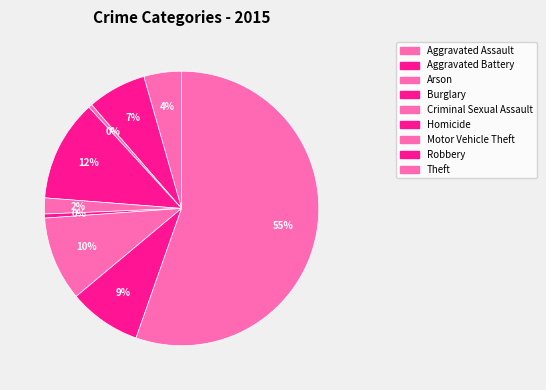

What is the largest slice in the pie chart?

Theft